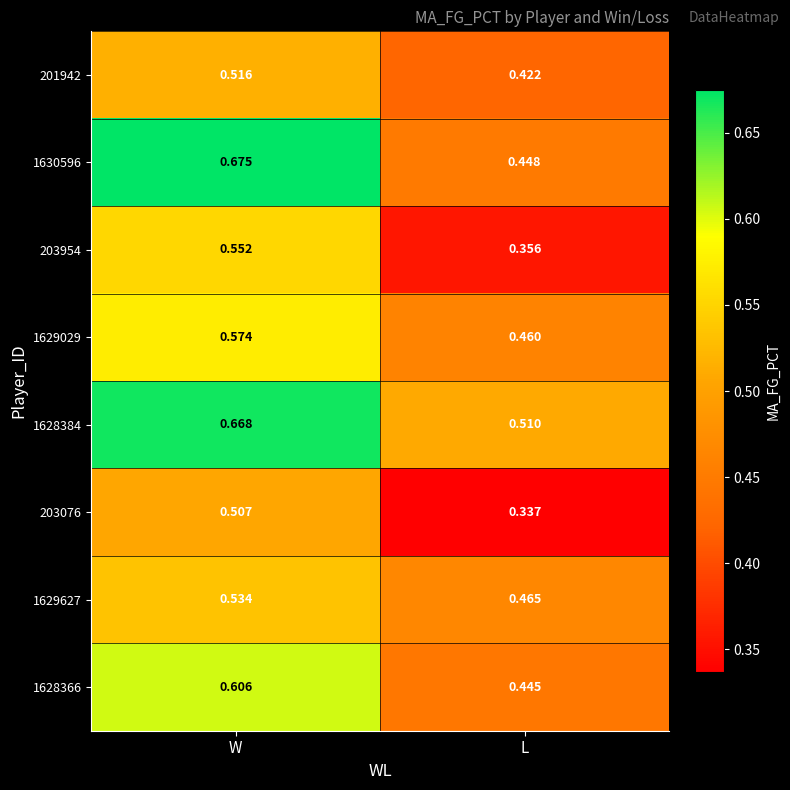

At which category is the sum across all series the highest?

W